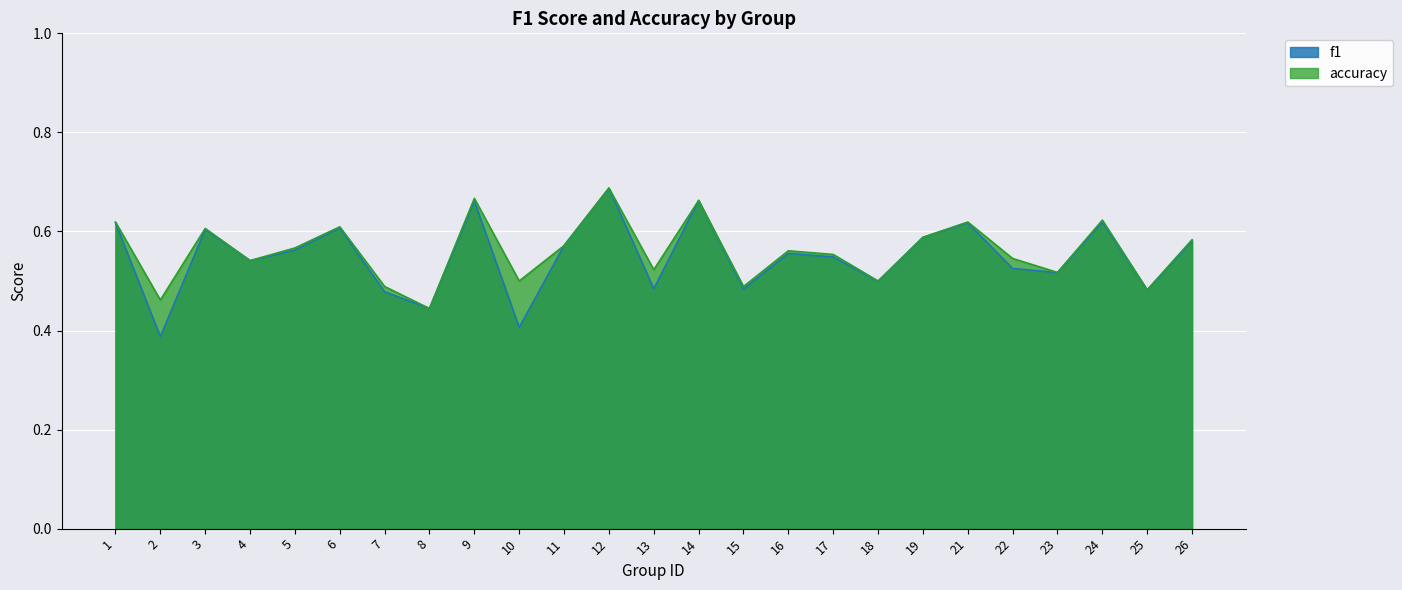

What is the spread (max minus min) of values at 2?

0.1